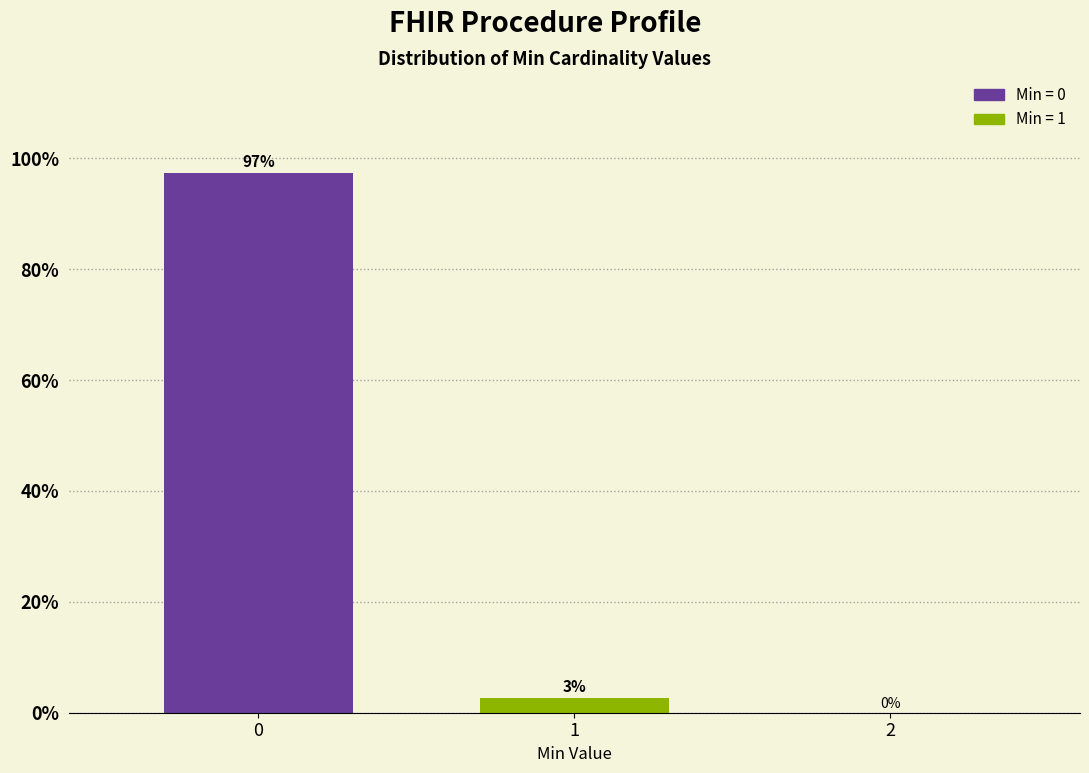

What is the maximum value shown in the chart?

97.4